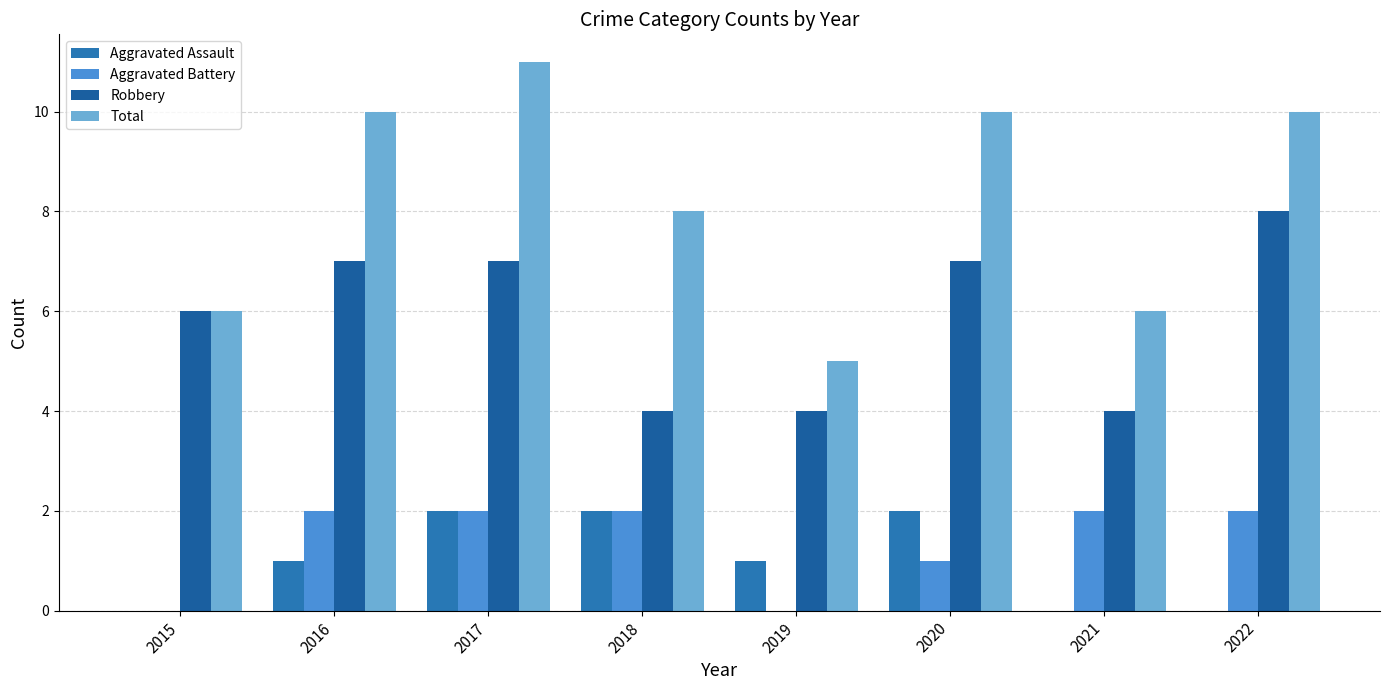

The value of Aggravated Battery at 2022 is 3. True or false?

False